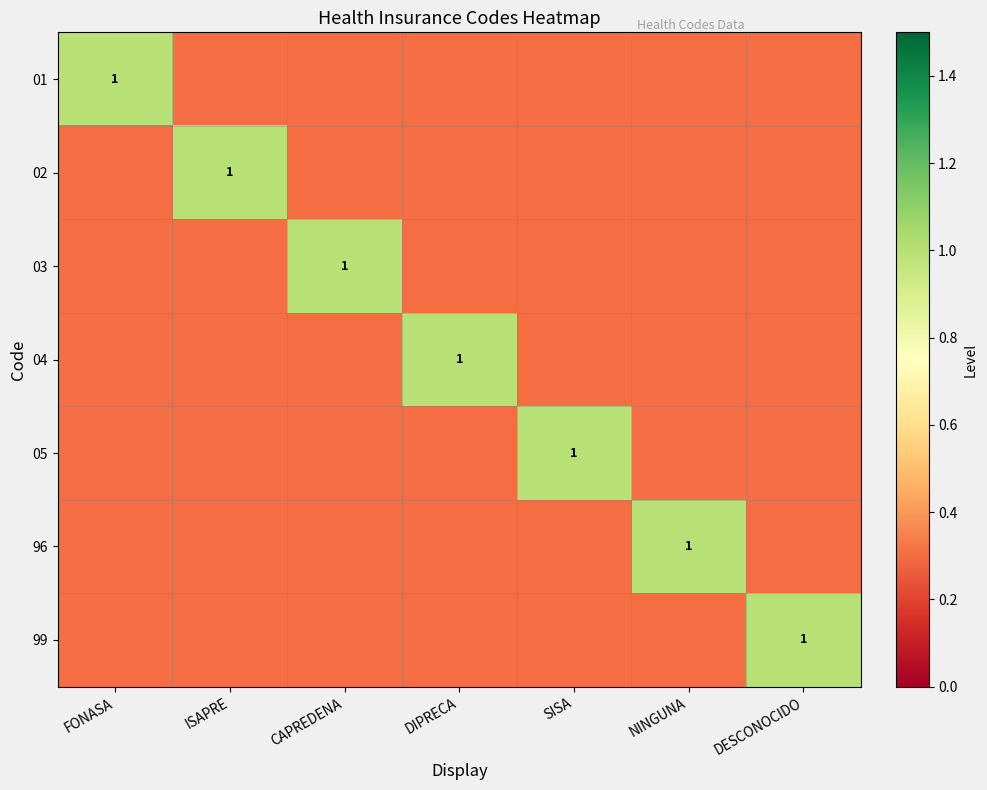

What is the total value across all series at NINGUNA?

2.8